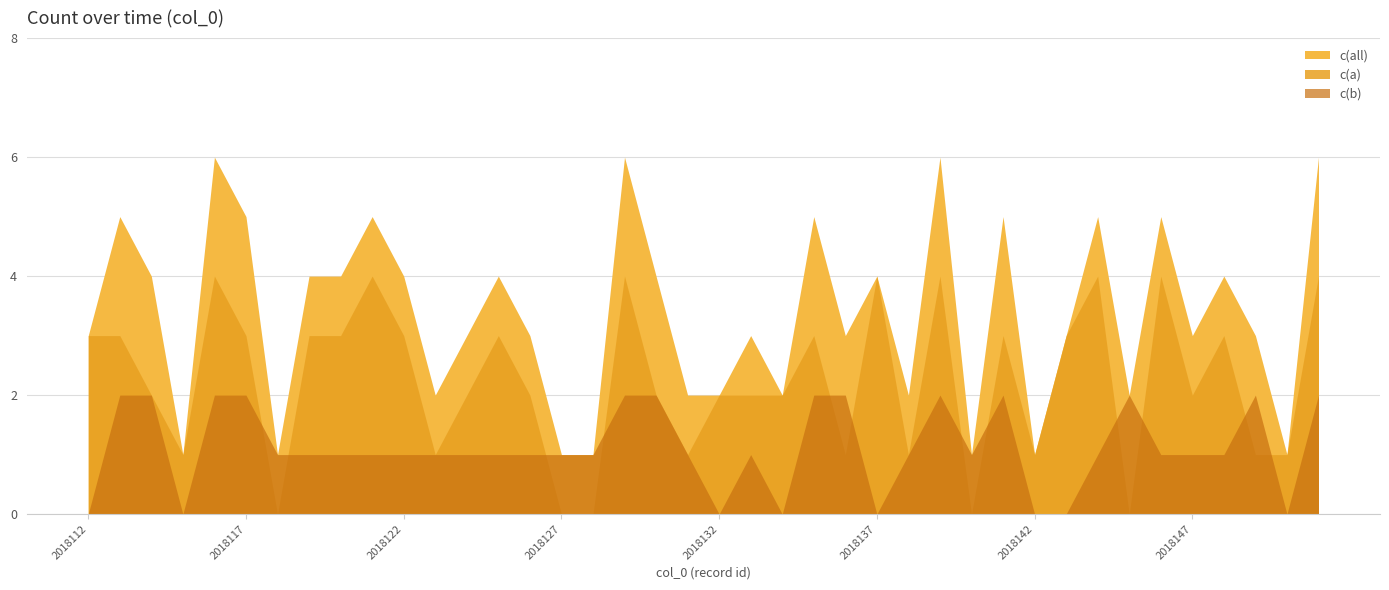

Does the chart have visible grid lines?

Yes